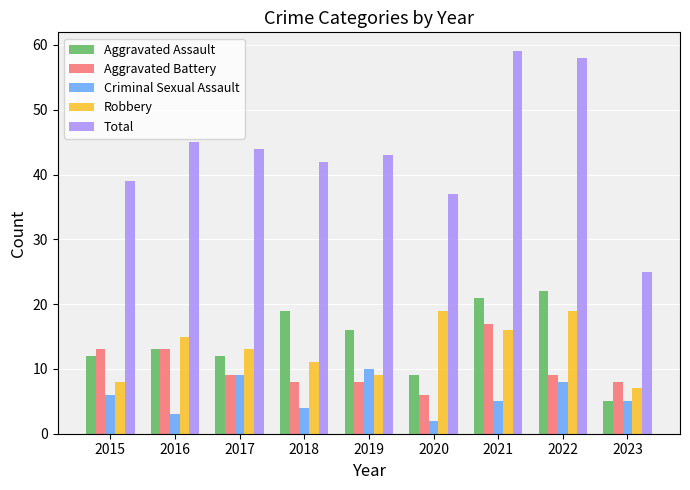

What is the maximum value for Robbery?

19